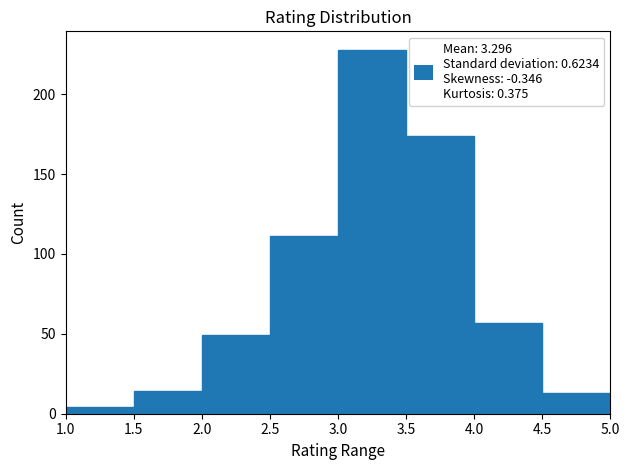

Which range on the x-axis has the tallest bar?

3.0 to 3.5